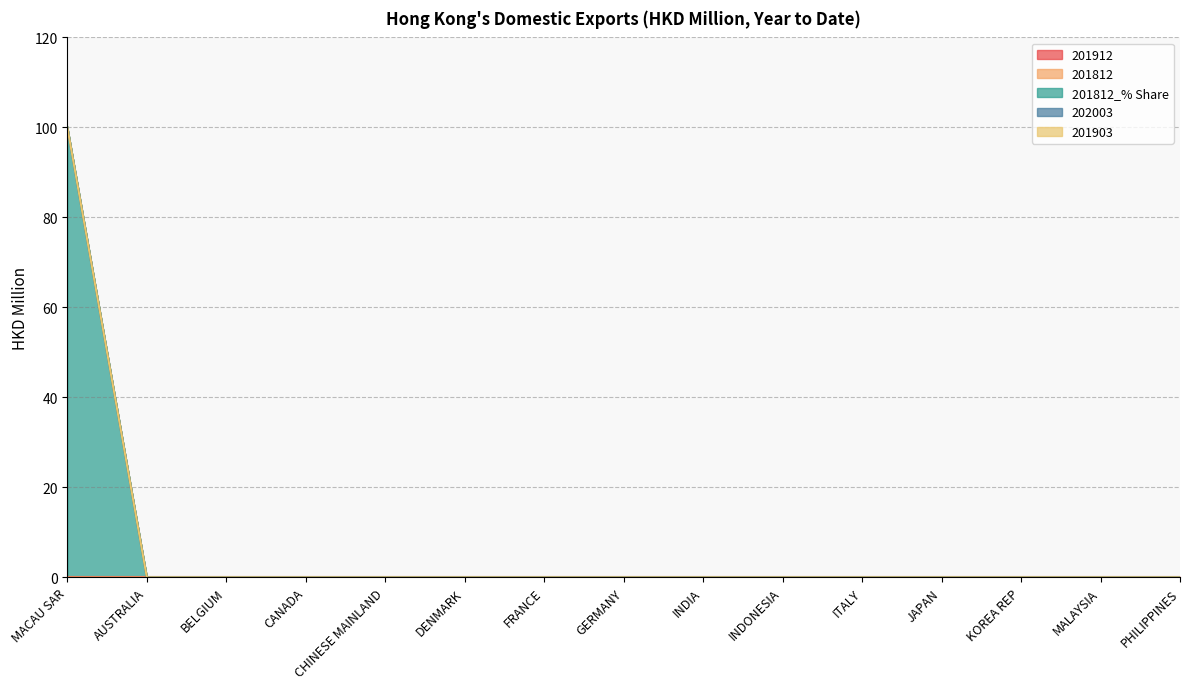

Reading left to right, list all the values displayed in this chart.

201912: MACAU SAR=0.0	AUSTRALIA=0.0	BELGIUM=0.0	CANADA=0.0	CHINESE MAINLAND=0.0	DENMARK=0.0	FRANCE=0.0	GERMANY=0.0	INDIA=0.0	INDONESIA=0.0	ITALY=0.0	JAPAN=0.0	KOREA REP=0.0	MALAYSIA=0.0	PHILIPPINES=0.0
201812: MACAU SAR=0.0	AUSTRALIA=0.0	BELGIUM=0.0	CANADA=0.0	CHINESE MAINLAND=0.0	DENMARK=0.0	FRANCE=0.0	GERMANY=0.0	INDIA=0.0	INDONESIA=0.0	ITALY=0.0	JAPAN=0.0	KOREA REP=0.0	MALAYSIA=0.0	PHILIPPINES=0.0
201812_% Share: MACAU SAR=100.0	AUSTRALIA=0.0	BELGIUM=0.0	CANADA=0.0	CHINESE MAINLAND=0.0	DENMARK=0.0	FRANCE=0.0	GERMANY=0.0	INDIA=0.0	INDONESIA=0.0	ITALY=0.0	JAPAN=0.0	KOREA REP=0.0	MALAYSIA=0.0	PHILIPPINES=0.0
202003: MACAU SAR=0.0	AUSTRALIA=0.0	BELGIUM=0.0	CANADA=0.0	CHINESE MAINLAND=0.0	DENMARK=0.0	FRANCE=0.0	GERMANY=0.0	INDIA=0.0	INDONESIA=0.0	ITALY=0.0	JAPAN=0.0	KOREA REP=0.0	MALAYSIA=0.0	PHILIPPINES=0.0
201903: MACAU SAR=0.0	AUSTRALIA=0.0	BELGIUM=0.0	CANADA=0.0	CHINESE MAINLAND=0.0	DENMARK=0.0	FRANCE=0.0	GERMANY=0.0	INDIA=0.0	INDONESIA=0.0	ITALY=0.0	JAPAN=0.0	KOREA REP=0.0	MALAYSIA=0.0	PHILIPPINES=0.0